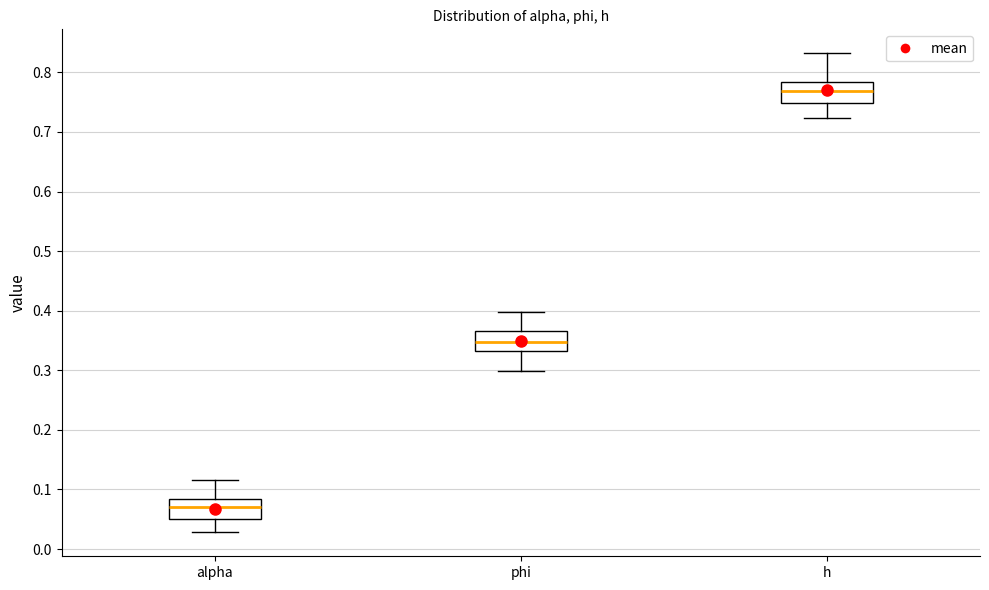

Reading left to right, transcribe this box plot: for each box, give where its median line is, the range the box spans, and where its two whiskers end, as read against the y-axis. The values are not printed on the chart, so give them approximately, as read against the axis.

alpha: median 0.07, box 0.05 to 0.08, whiskers 0.03 to 0.12
phi: median 0.35, box 0.33 to 0.37, whiskers 0.30 to 0.40
h: median 0.77, box 0.75 to 0.78, whiskers 0.72 to 0.83